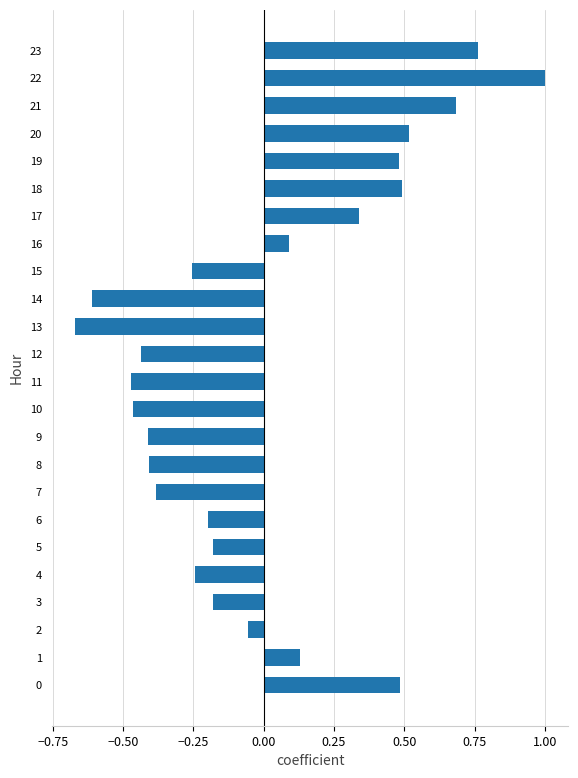

True or false: the data shows 0.3 at 20.

False